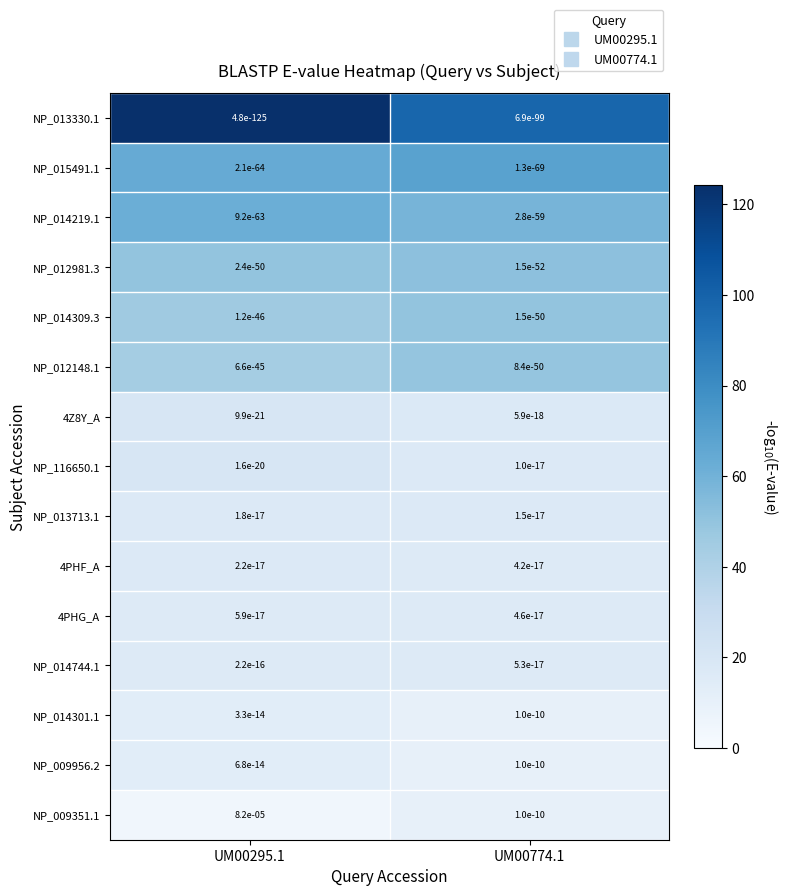

The NP_013330.1 series shows 0.0 at UM00295.1. True or false?

True